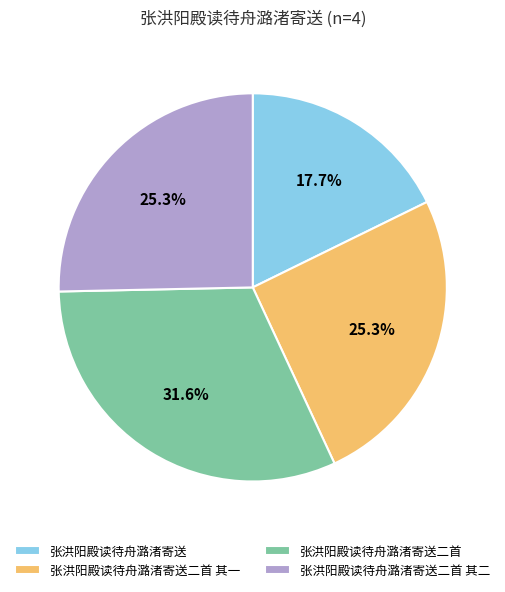

Which category has the smallest portion of the pie?

张洪阳殿读待舟潞渚寄送